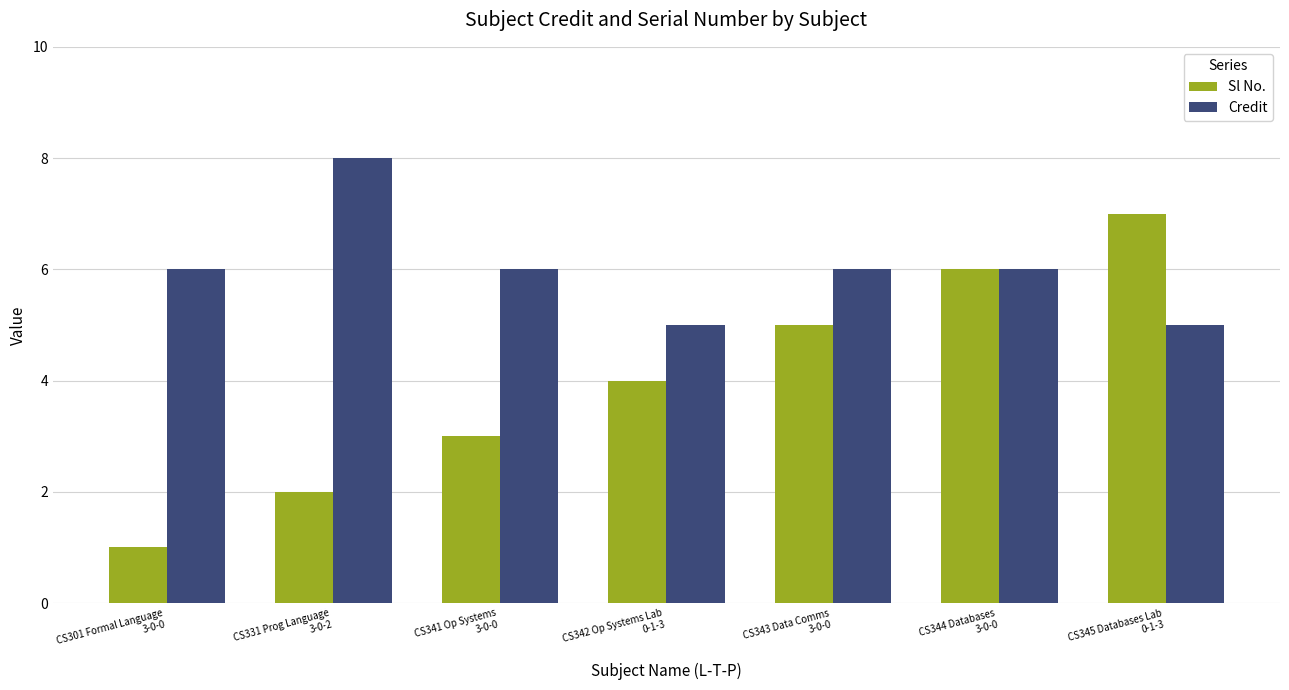

Reading right to left, transcribe all the data shown in this chart.

Sl No.: 7	6	5	4	3	2	1
Credit: 5	6	6	5	6	8	6